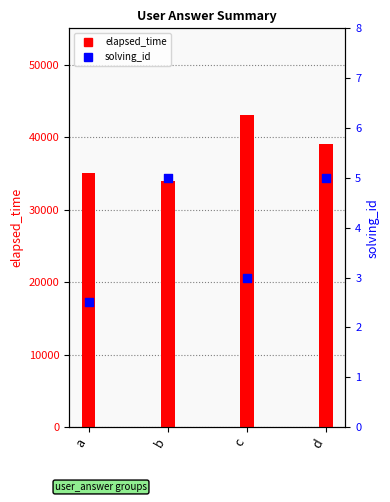

What are all the series names shown in the legend?

elapsed_time, solving_id